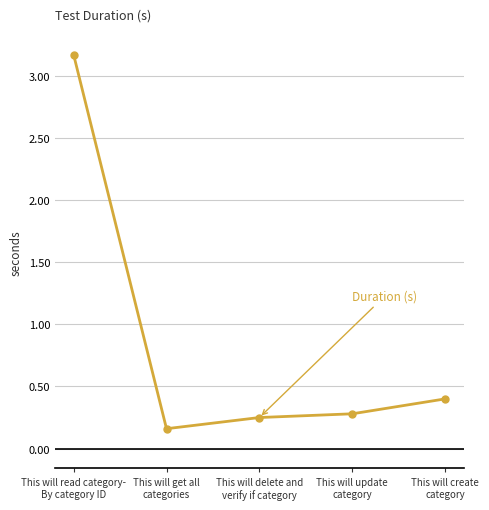

List the labels in order of value, largest first.

This will read category-
By category ID, This will create
category, This will update
category, This will delete and
verify if category, This will get all
categories